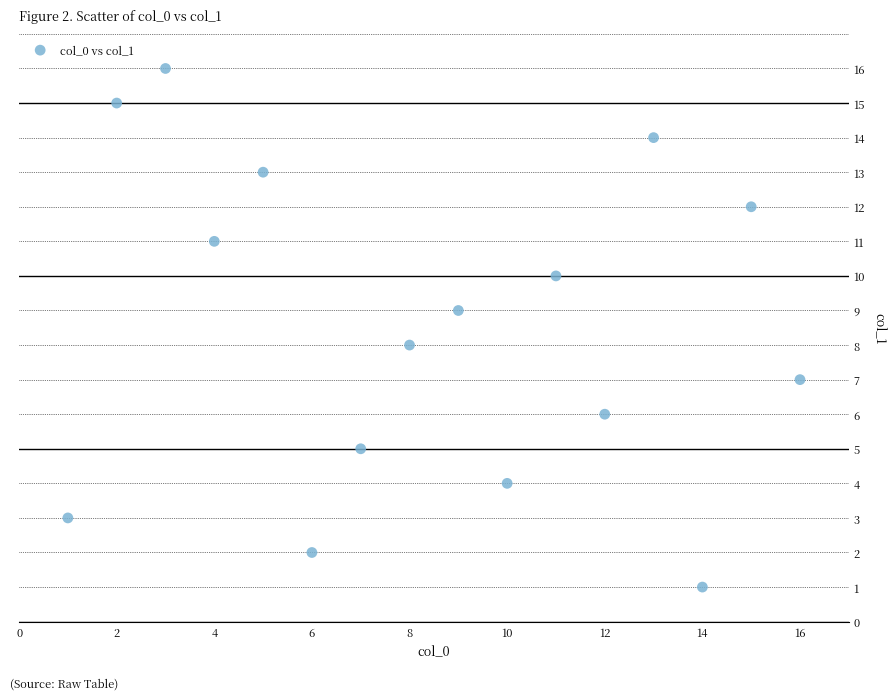

What is the range of Y values (max minus min)?

15